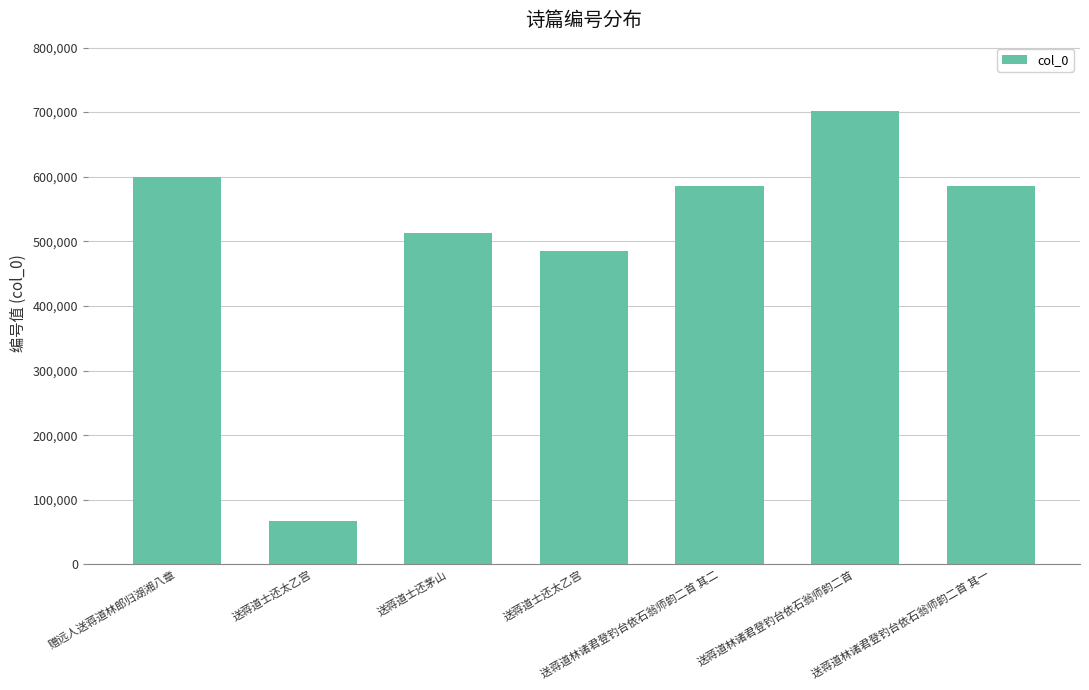

What is the sum of all values?

3538374